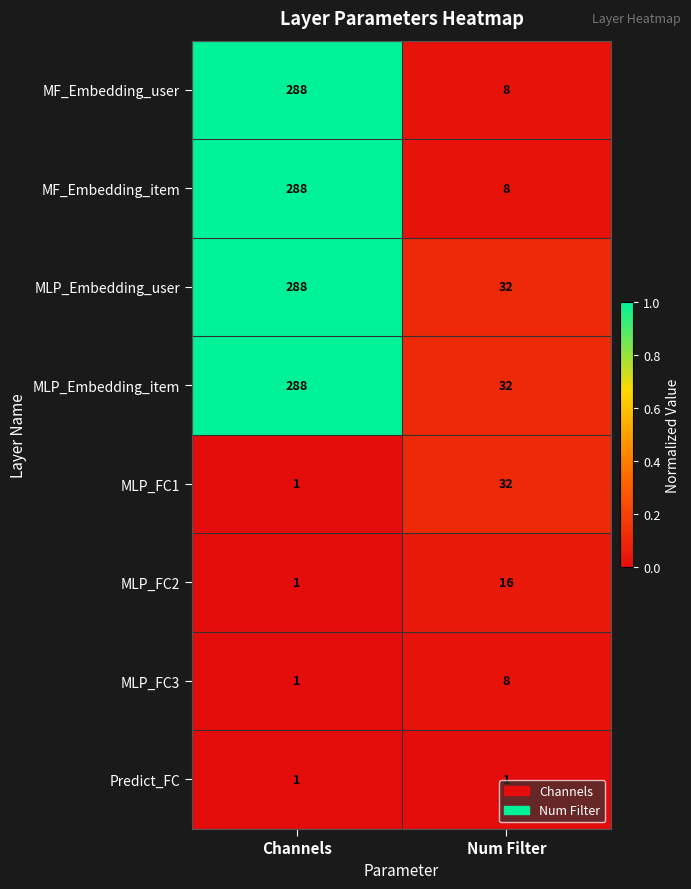

At which label does MF_Embedding_item reach its peak?

Channels